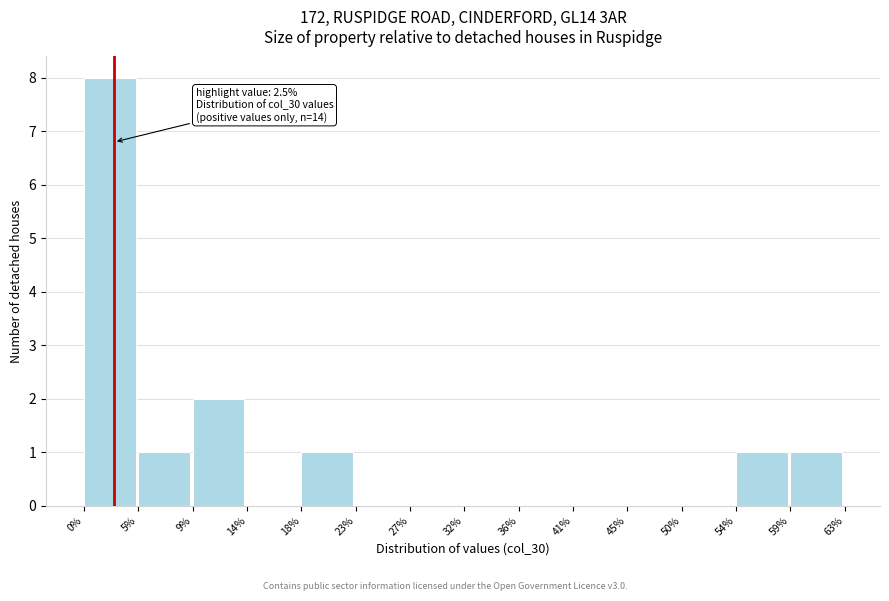

Reading right to left, extract all data points from this chart.

59%=1	54%=1	50%=0	45%=0	41%=0	36%=0	32%=0	27%=0	23%=0	18%=1	14%=0	9%=2	5%=1	0%=8